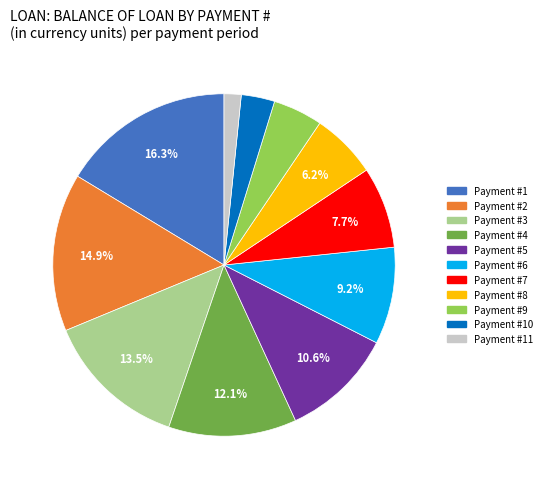

Is there any slice that represents more than half of the pie?

No